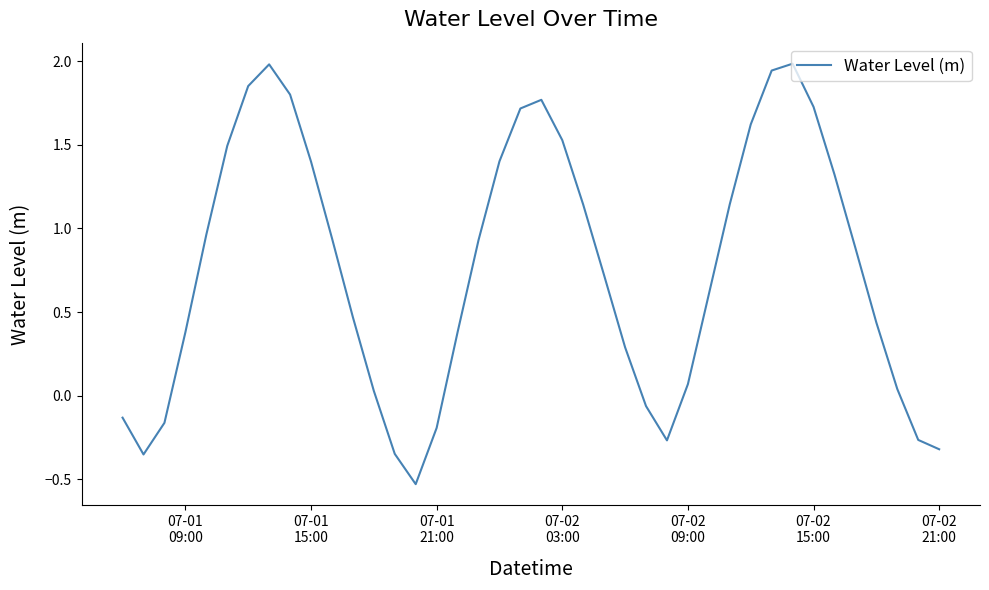

True or false: the data has more than 2 interior local peaks.

True